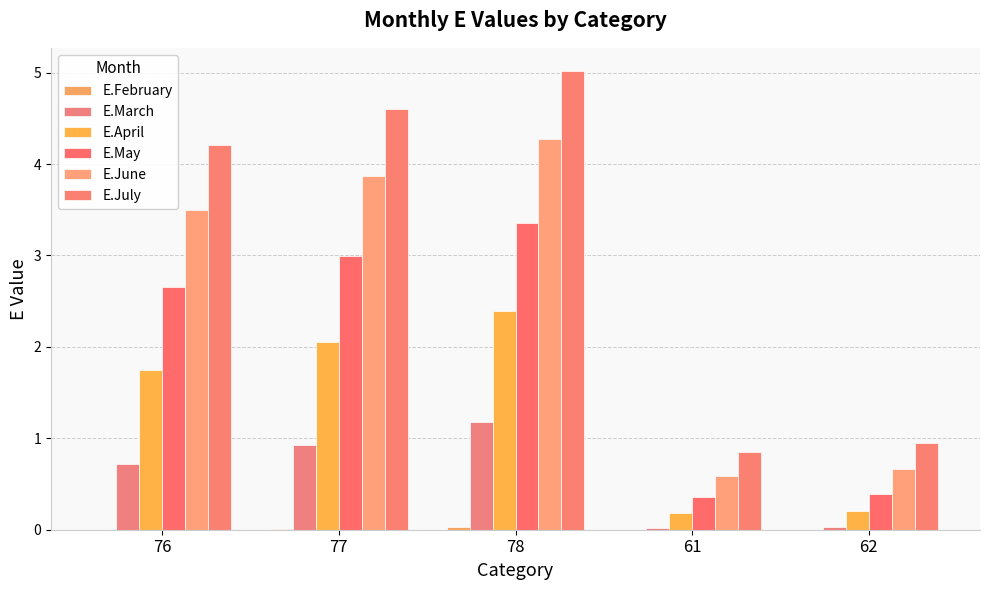

Reading right to left, list all the values displayed in this chart.

E.February: 62=0.0	61=0.0	78=0.0	77=0.0	76=0.0
E.March: 62=0.0	61=0.0	78=1.2	77=0.9	76=0.7
E.April: 62=0.2	61=0.2	78=2.4	77=2.0	76=1.8
E.May: 62=0.4	61=0.4	78=3.4	77=3.0	76=2.6
E.June: 62=0.7	61=0.6	78=4.3	77=3.9	76=3.5
E.July: 62=0.9	61=0.8	78=5.0	77=4.6	76=4.2